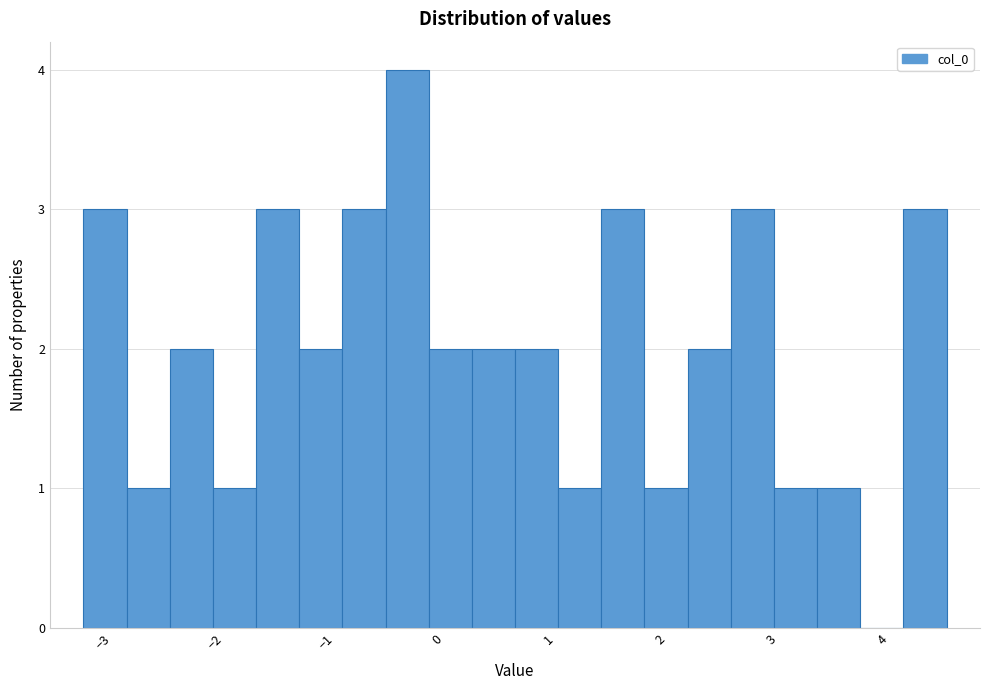

Read against the x-axis, roughly where is the centre of the tallest bar?

-0.3